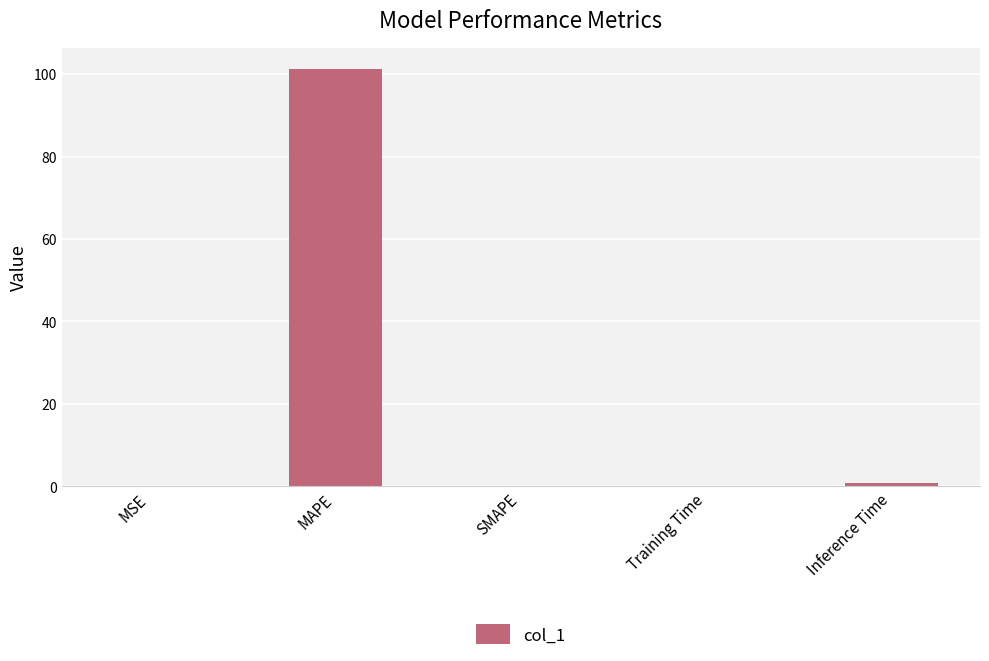

True or false: the data shows 0.0 at SMAPE.

True